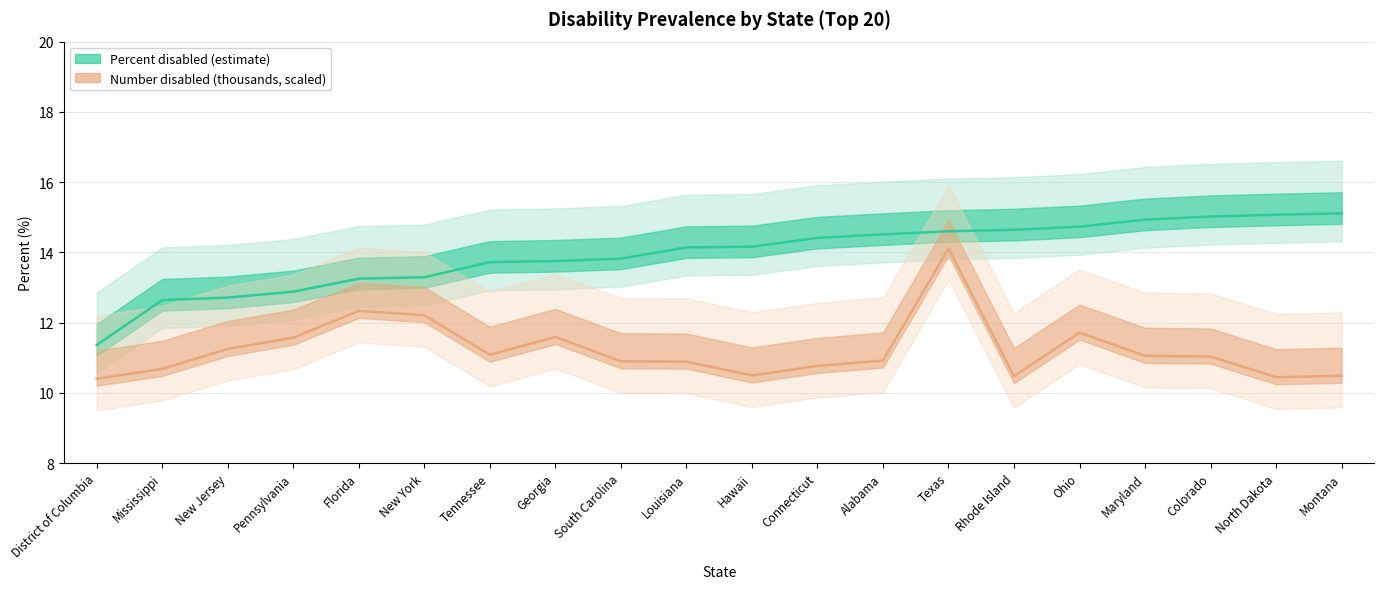

Between Texas and Maryland, which is larger?

Maryland